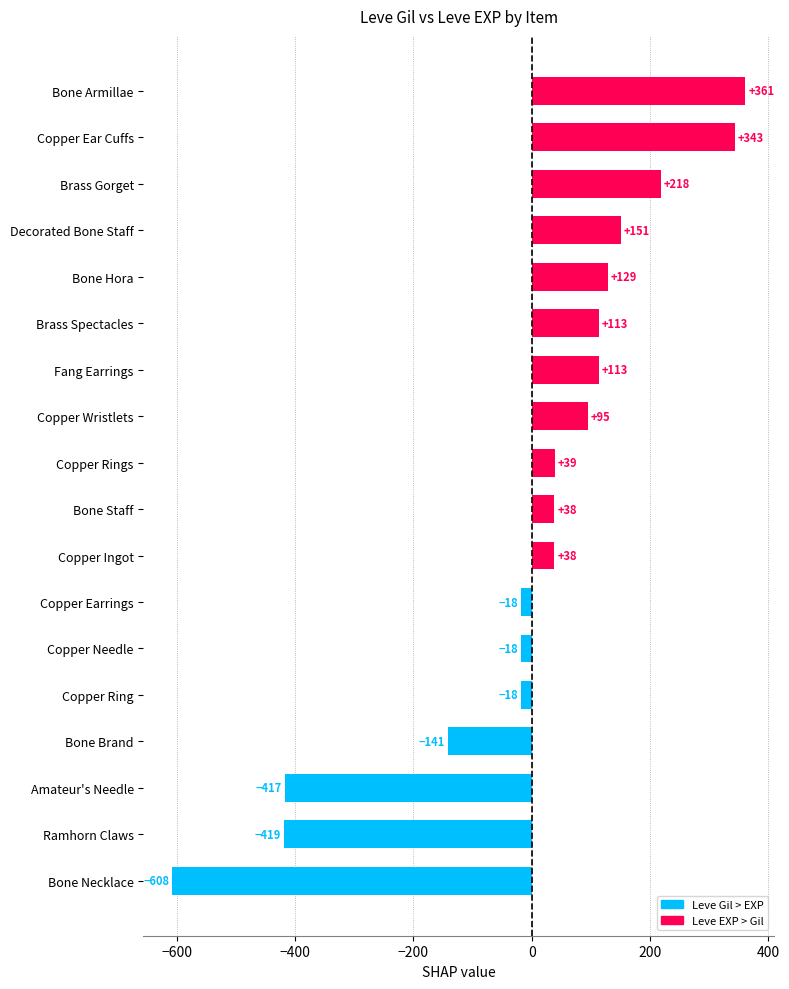

Is it true that the value at Bone Armillae is 361.1?

True